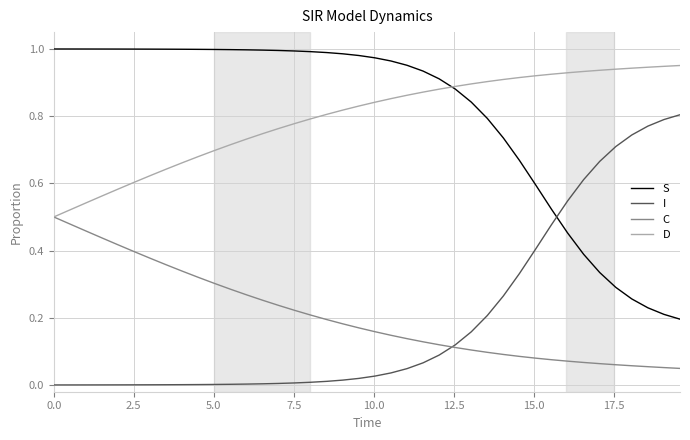

List the series in order of their peak value, highest first.

S, D, I, C